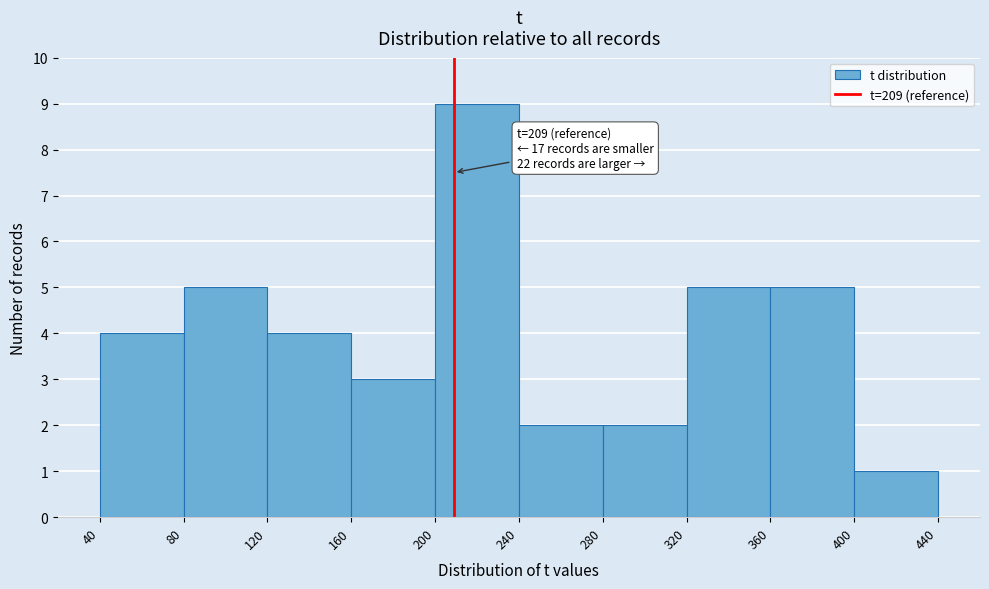

Which range on the x-axis has the tallest bar?

200 to 240